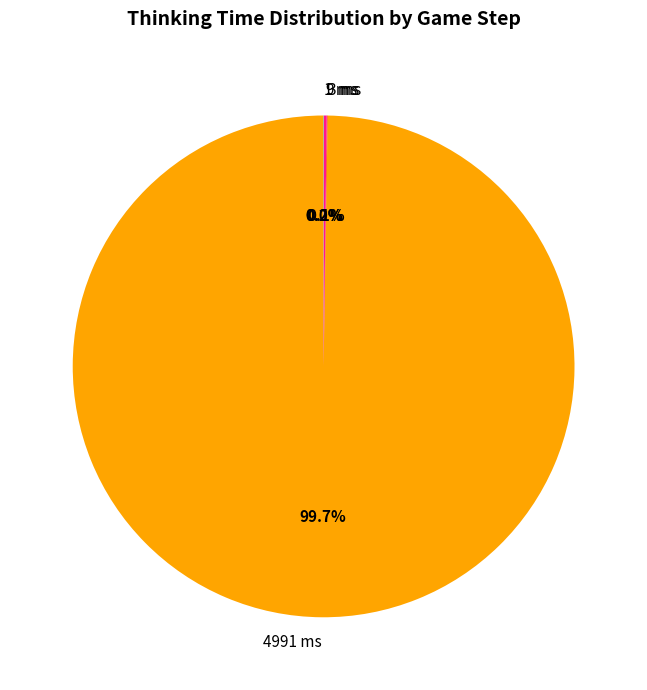

Is there any slice that represents more than half of the pie?

Yes